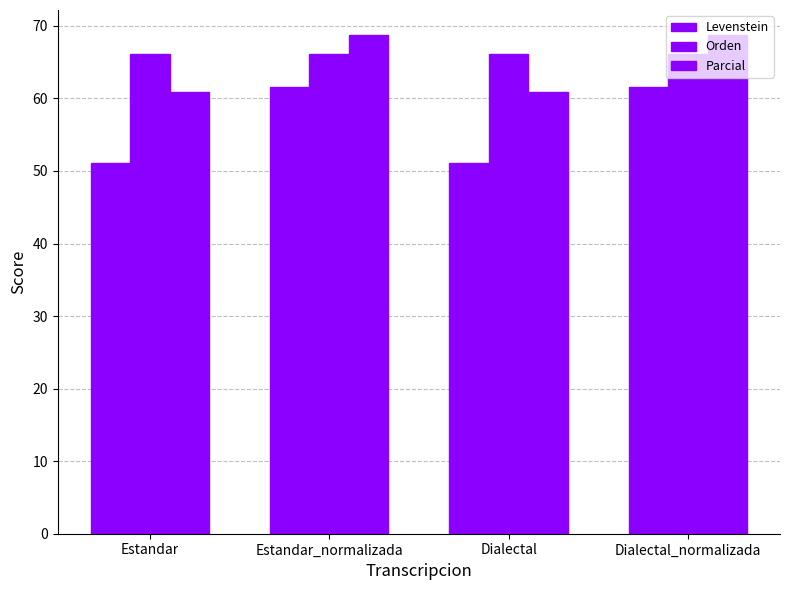

Between Estandar and Estandar_normalizada, which series saw the biggest shift?

Levenstein